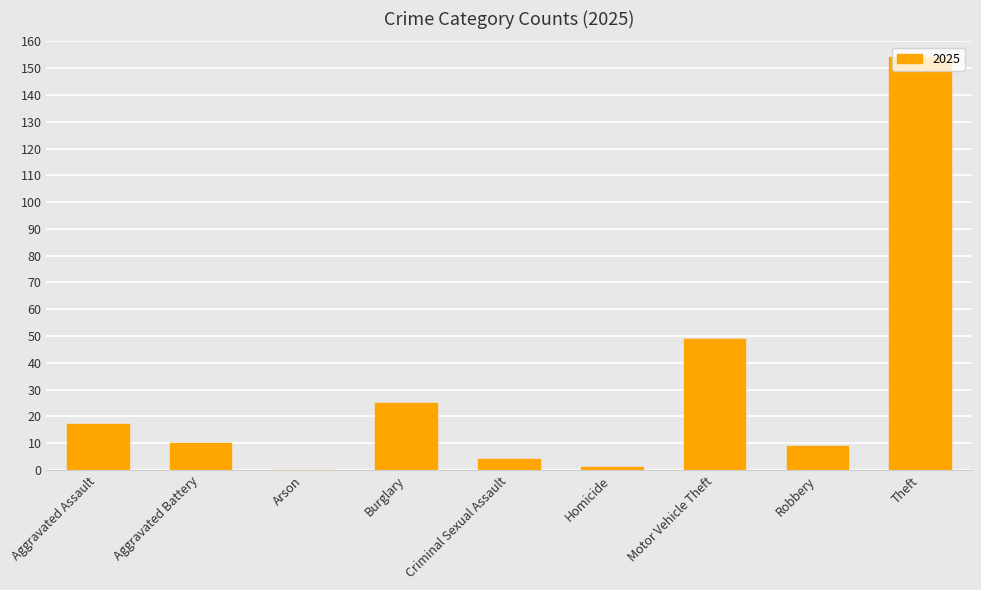

The value at Arson is 97. True or false?

False